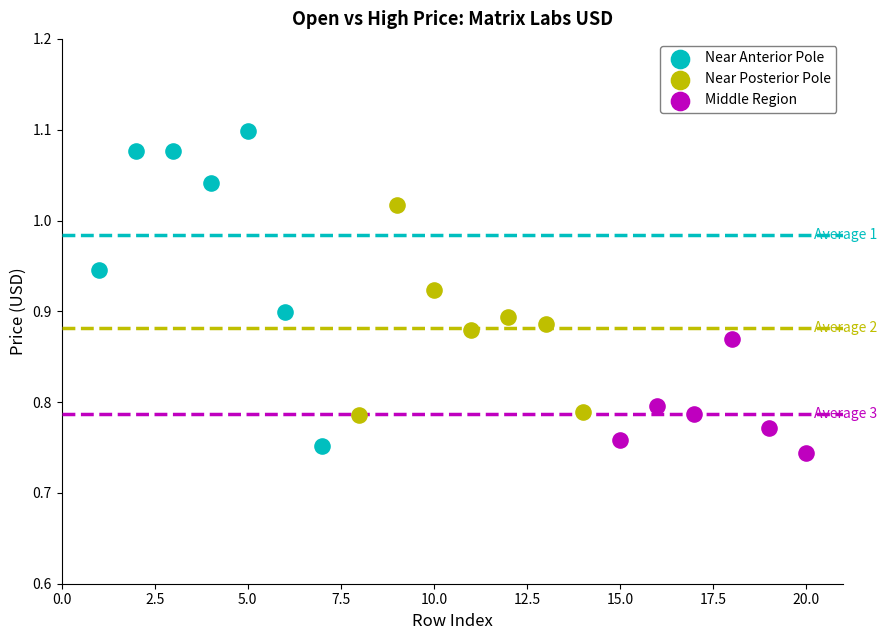

Which series has the widest spread of Y values?

Near Anterior Pole